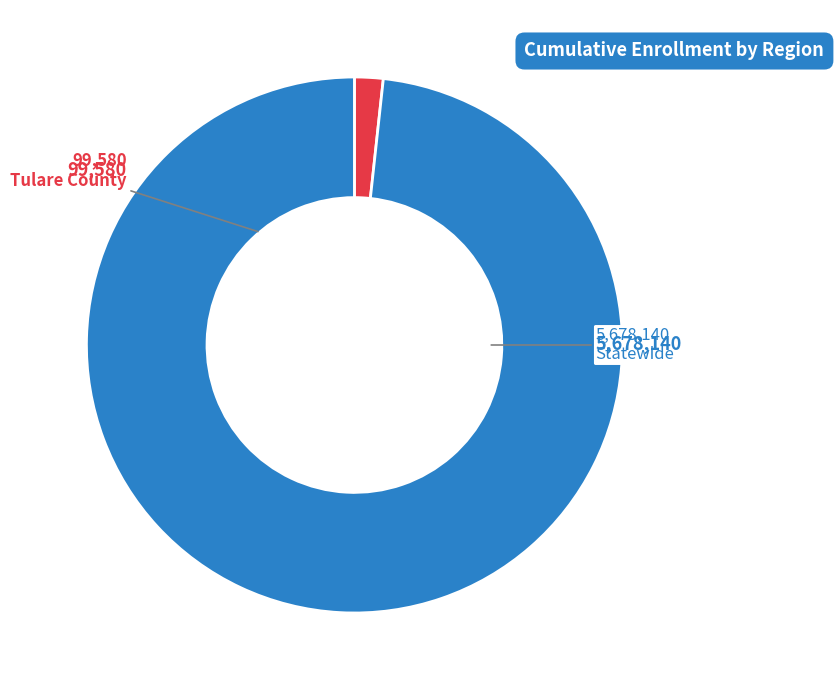

Rank the categories by value from lowest to highest.

Tulare County, Statewide